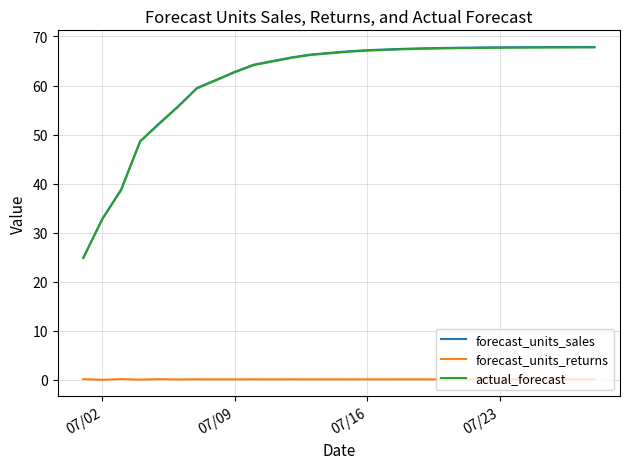

What is the maximum value shown in the chart?

67.9